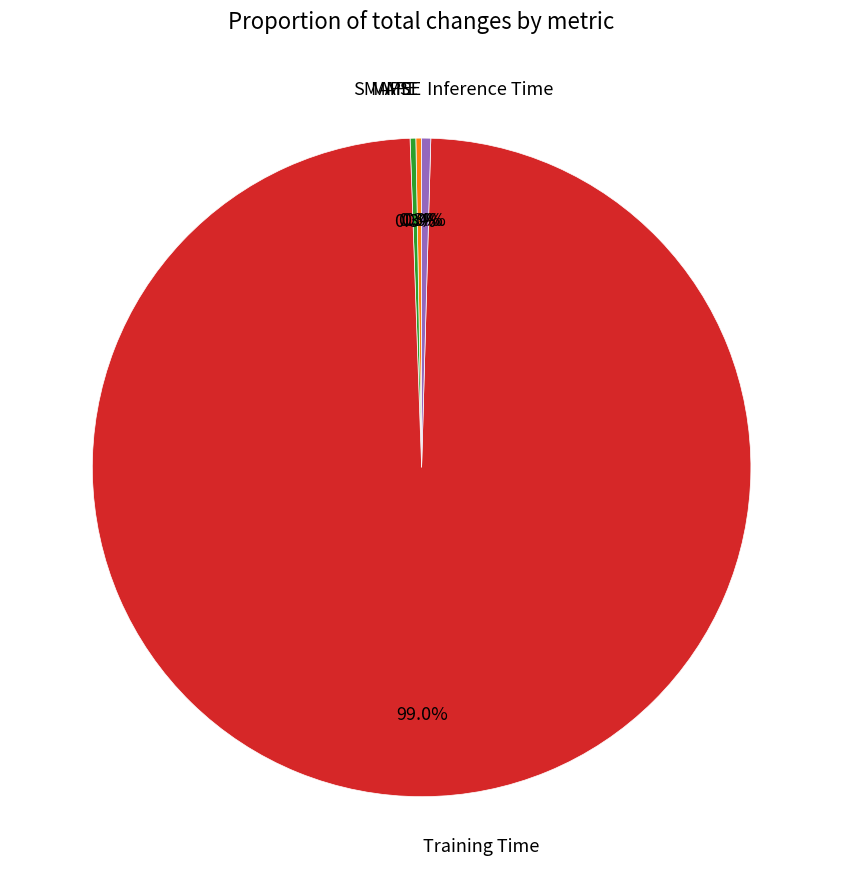

What is the largest slice in the pie chart?

Training Time